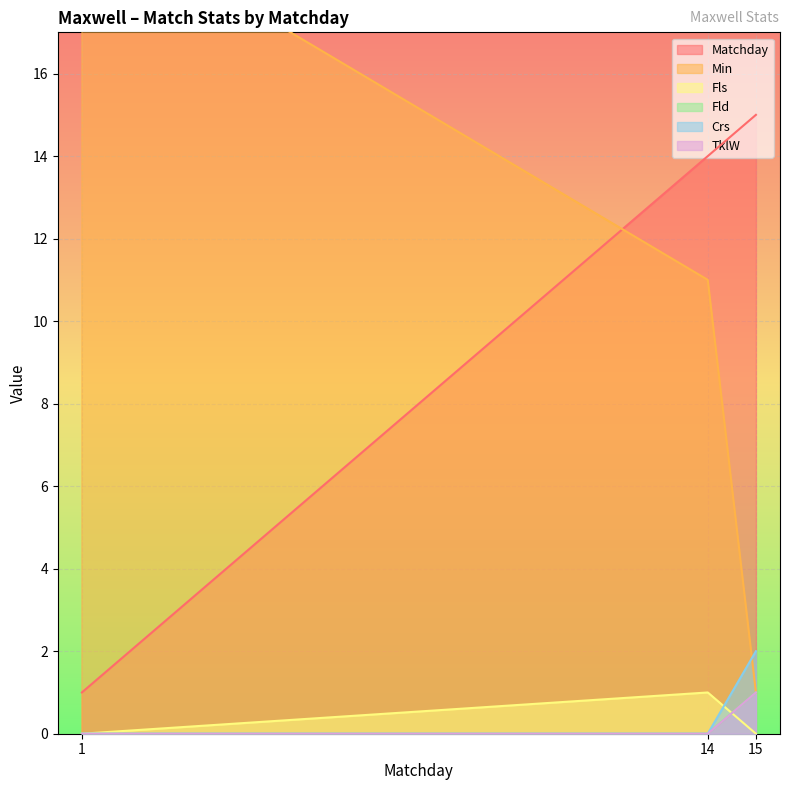

The Matchday series shows 15 at 15. True or false?

True